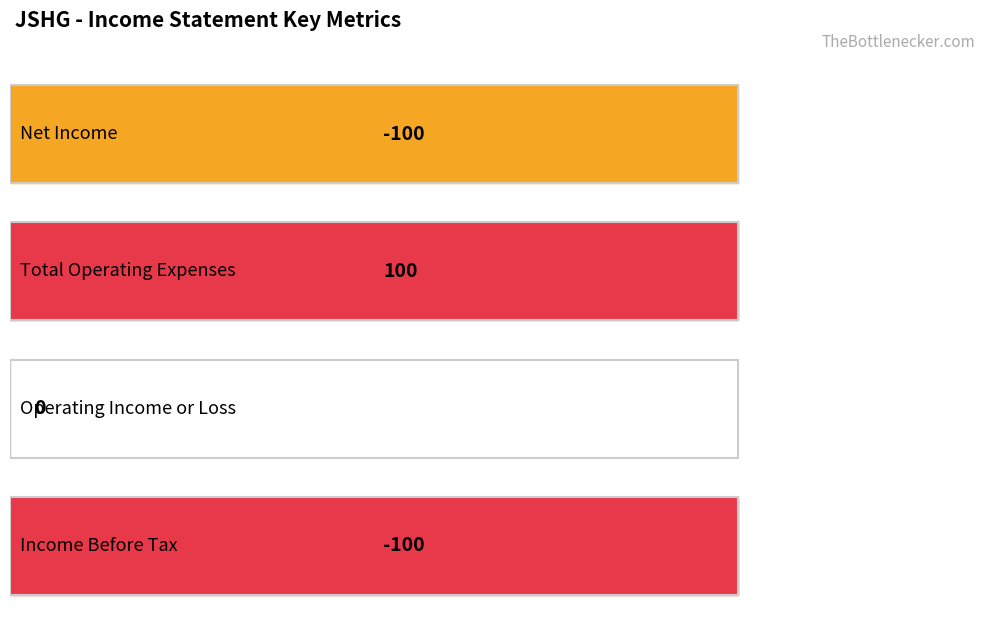

Is it true that Net Income equals -100 at 2018-06-30?

True